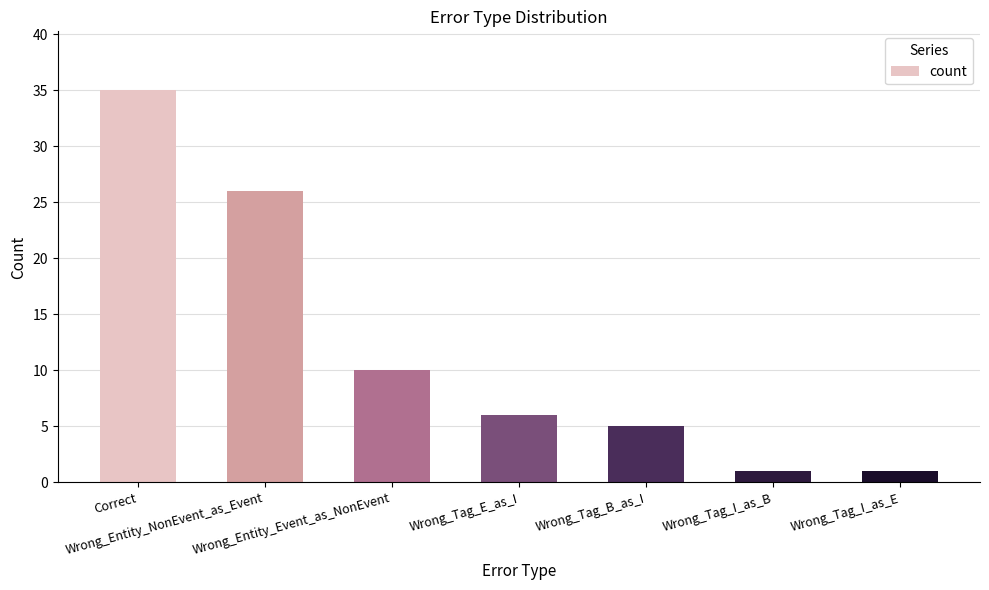

What is the sum of all values?

84